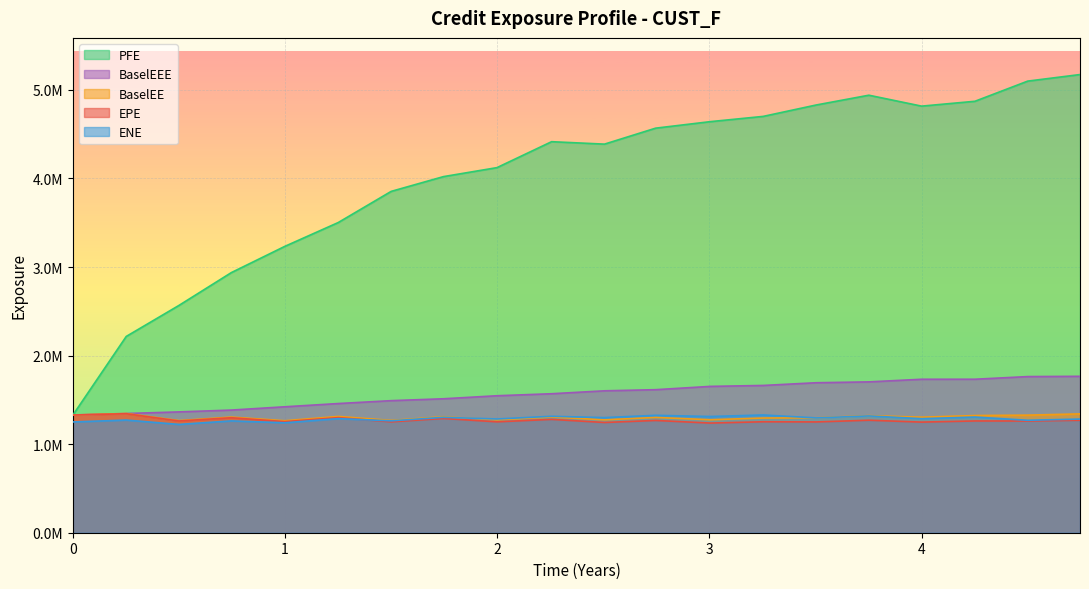

Reading left to right, list all the values displayed in this chart.

EPE: 1329069.0	1343762.5	1261689.1	1298388.1	1254620.6	1299683.1	1252285.8	1290331.6	1252271.1	1279909.4	1244935.0	1267769.1	1238373.4	1252992.4	1251132.1	1270444.6	1249160.6	1262148.5	1261567.3	1270070.6
ENE: 1250936.0	1272197.7	1223053.5	1262807.7	1241548.3	1288222.6	1263272.8	1303261.7	1284330.3	1314704.1	1300064.3	1325882.9	1312451.6	1329847.5	1296515.5	1318912.4	1288123.0	1306269.0	1269864.0	1283347.0
PFE: 1329069.0	2216424.0	2567083.4	2937103.7	3233405.0	3502787.0	3854382.0	4021241.0	4122635.0	4415659.0	4388094.4	4568436.5	4641994.8	4701265.5	4829744.8	4940542.4	4817187.7	4871950.3	5099591.0	5173865.0
BaselEE: 1329069.0	1346290.3	1266420.1	1305879.2	1264648.6	1313105.2	1268352.2	1310097.7	1274648.8	1306783.1	1274875.3	1302013.5	1275752.2	1295213.2	1297701.4	1322226.4	1304507.9	1323288.2	1327872.0	1342014.1
BaselEEE: 1329069.0	1346290.3	1364364.1	1385003.7	1422171.6	1458720.2	1491314.2	1512635.7	1546748.8	1569476.1	1602484.3	1615221.5	1652424.2	1663009.8	1693584.4	1703377.4	1732975.9	1733342.2	1763156.0	1766212.1